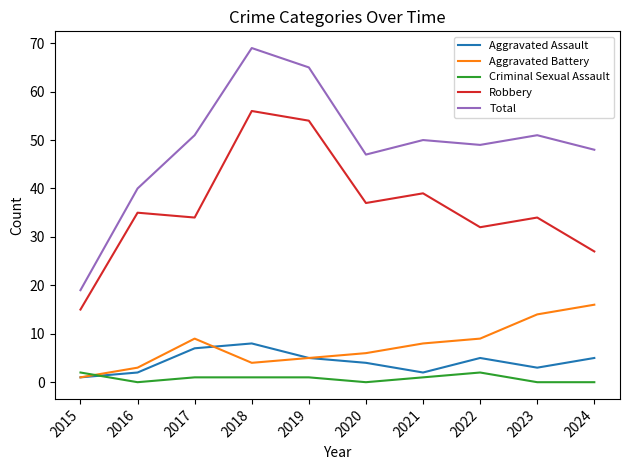

Reading left to right, extract all data points from this chart.

Aggravated Assault: 2015=1	2016=2	2017=7	2018=8	2019=5	2020=4	2021=2	2022=5	2023=3	2024=5
Aggravated Battery: 2015=1	2016=3	2017=9	2018=4	2019=5	2020=6	2021=8	2022=9	2023=14	2024=16
Criminal Sexual Assault: 2015=2	2016=0	2017=1	2018=1	2019=1	2020=0	2021=1	2022=2	2023=0	2024=0
Robbery: 2015=15	2016=35	2017=34	2018=56	2019=54	2020=37	2021=39	2022=32	2023=34	2024=27
Total: 2015=19	2016=40	2017=51	2018=69	2019=65	2020=47	2021=50	2022=49	2023=51	2024=48